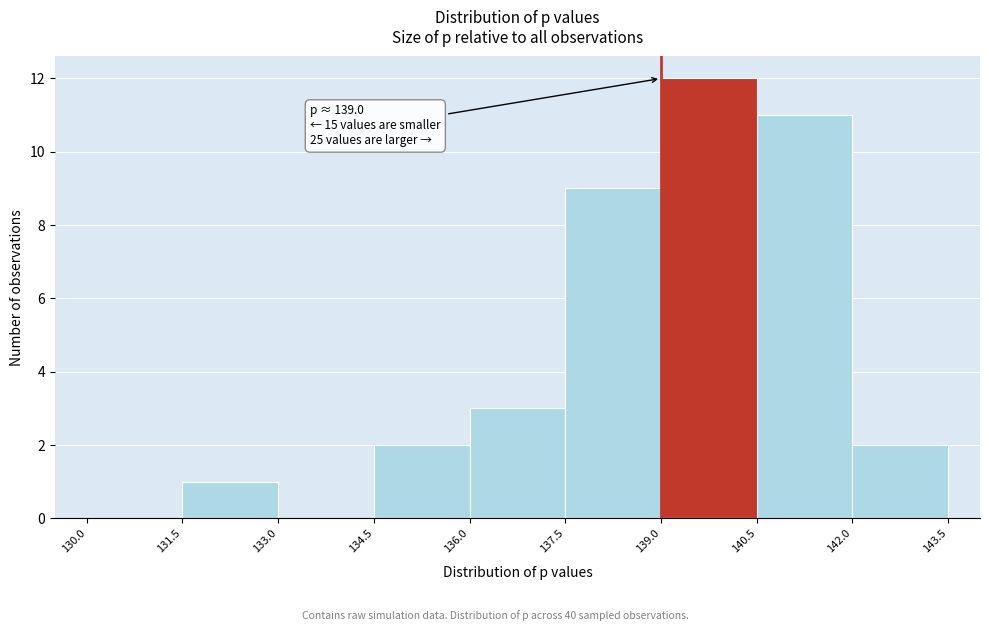

Which range on the x-axis has the tallest bar?

139.0 to 140.5